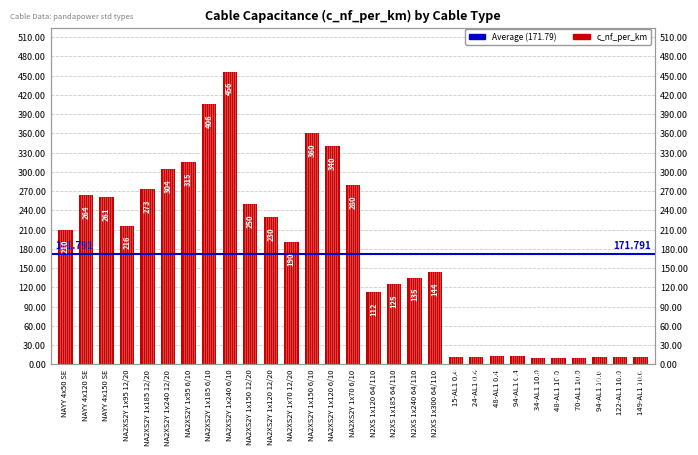

Reading right to left, extract all data points from this chart.

11.2	11.1	10.8	10.4	10.1	9.7	13.2	12.2	11.2	11.0	144.0	135.0	125.0	112.0	280.0	340.0	360.0	190.0	230.0	250.0	456.0	406.0	315.0	304.0	273.0	216.0	261.0	264.0	210.0